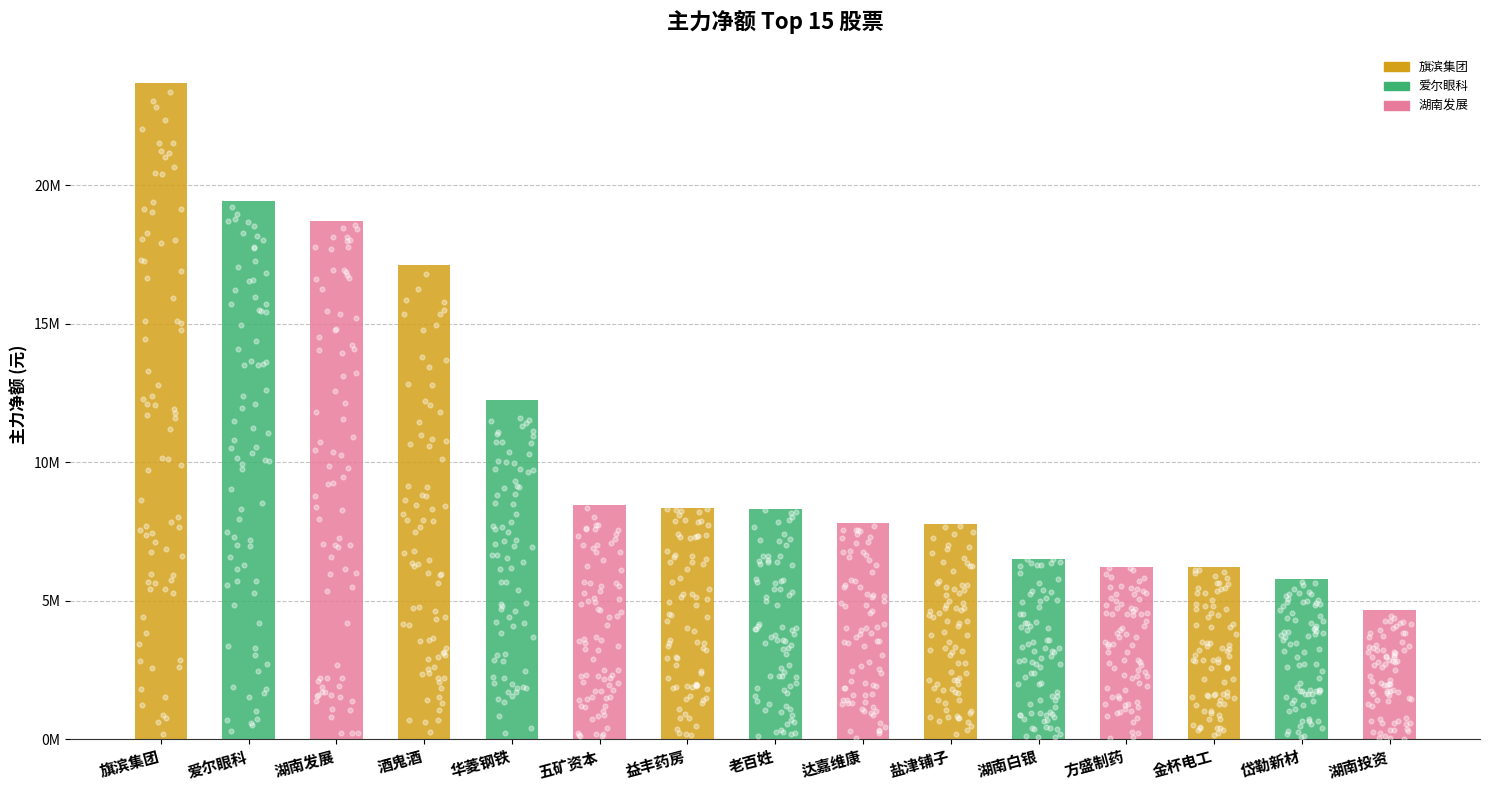

What is the change in value from 酒鬼酒 to 盐津铺子?

-9357776